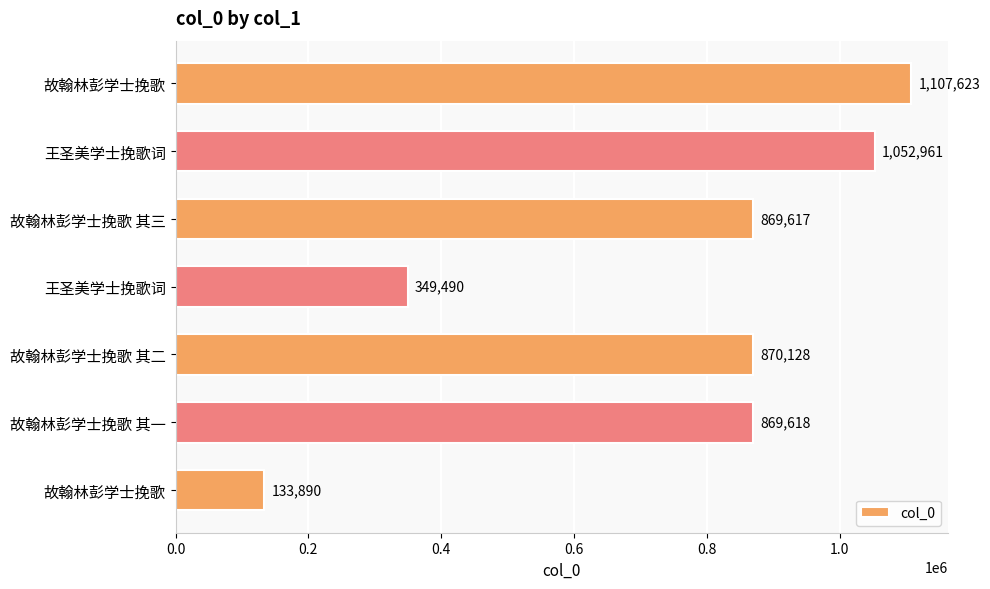

How many values are below 869618?

3